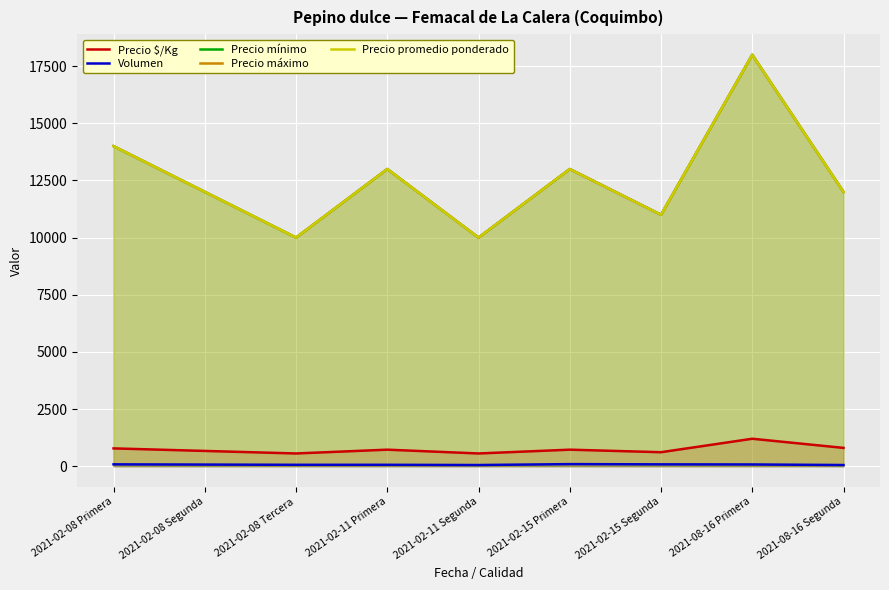

What are all the series names shown in the legend?

Precio $/Kg, Volumen, Precio mínimo, Precio máximo, Precio promedio ponderado